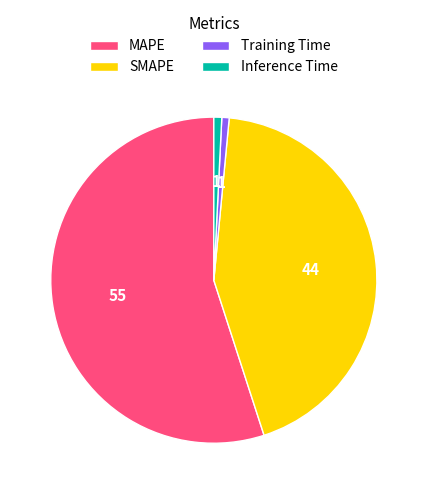

Count the number of slices in the pie.

4